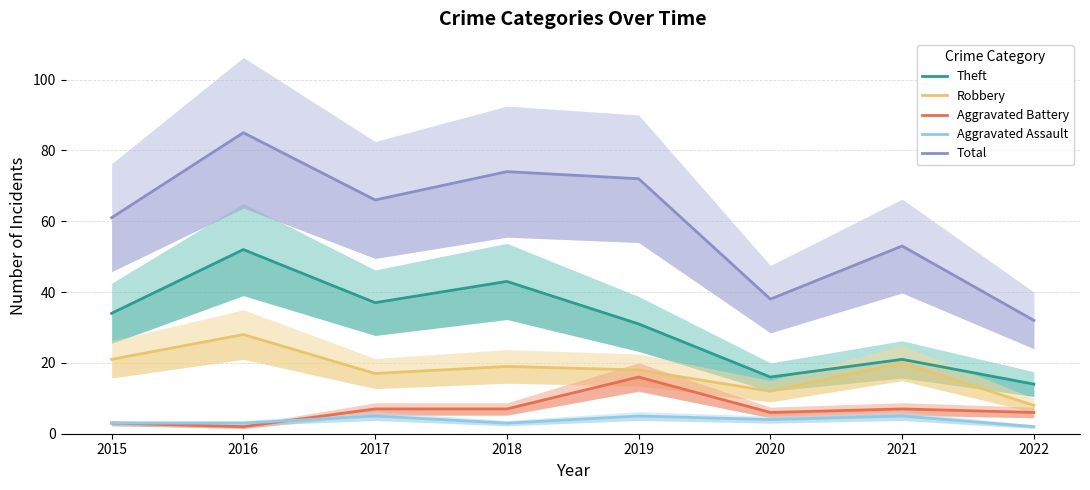

At which category does Theft reach its first local valley?

2017